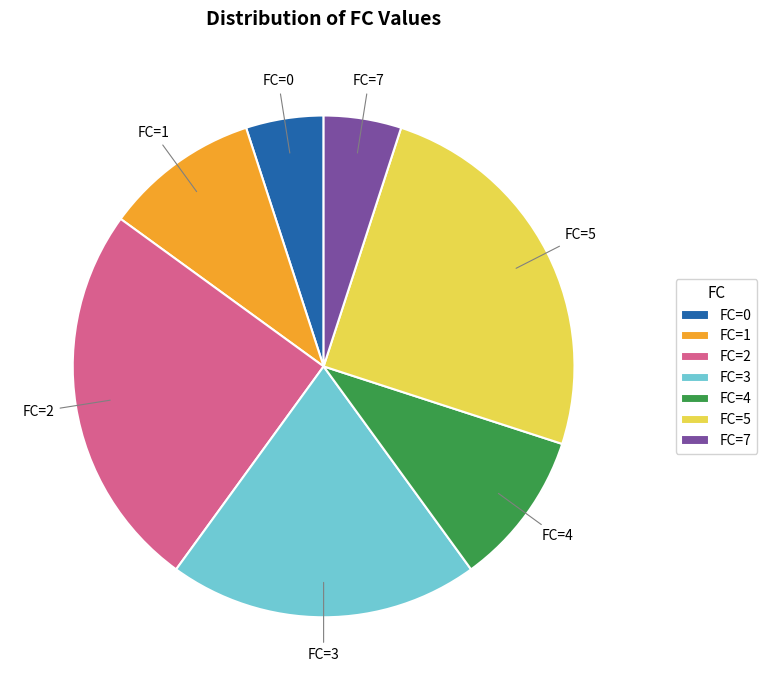

True or false: FC=4 accounts for 10% of the total.

True